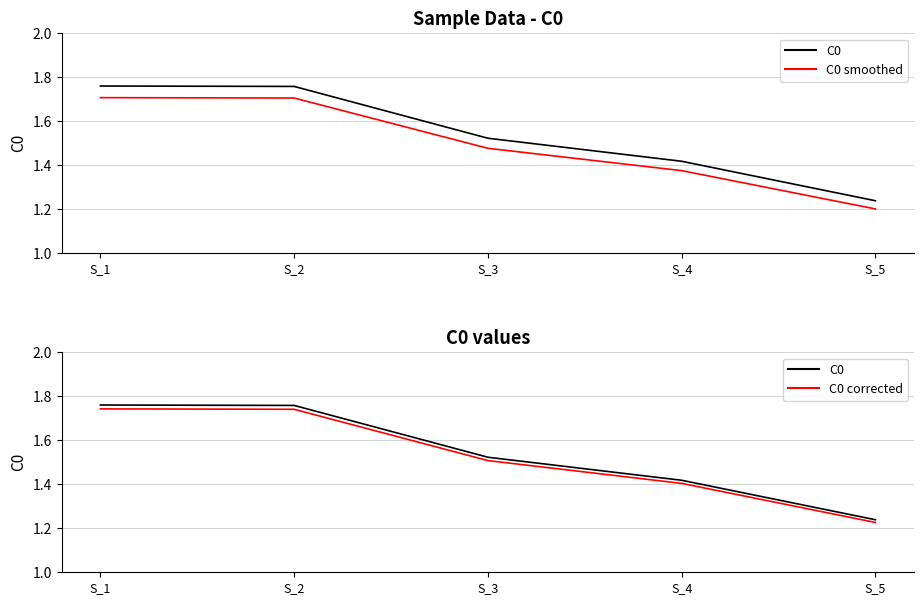

Which series has the largest total across all categories?

C0